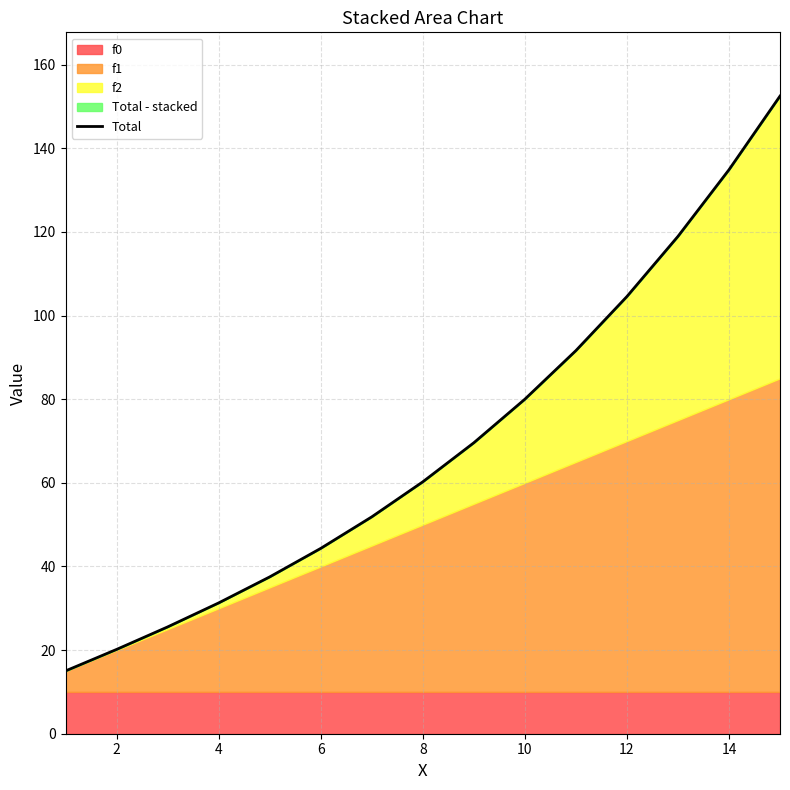

What is the value of the 10th point from the left?

80.0